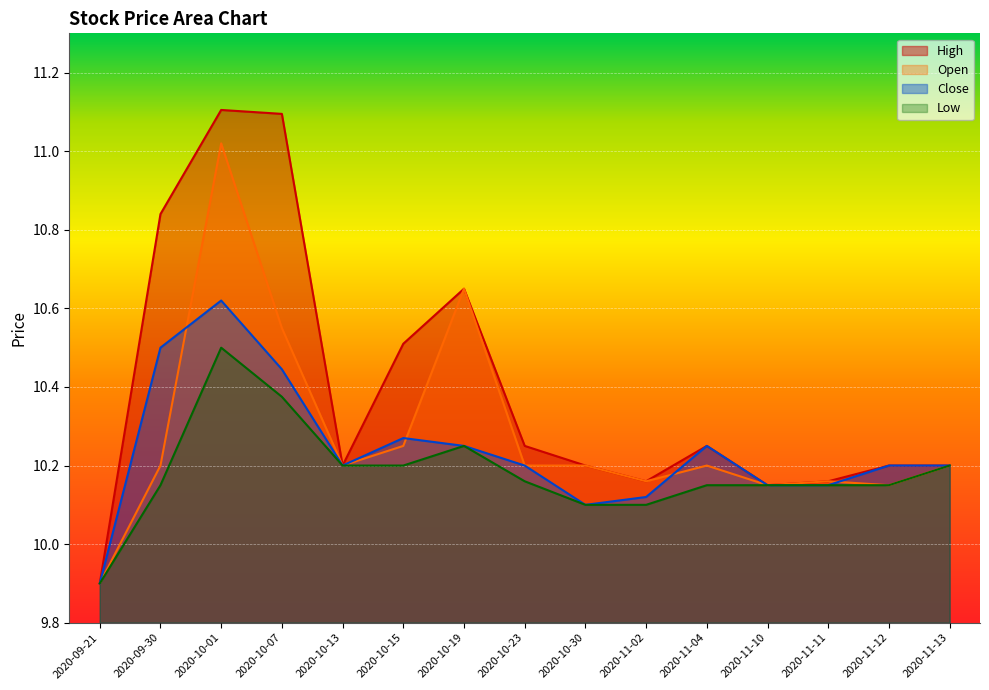

How many interior local peaks does the Close series have?

3